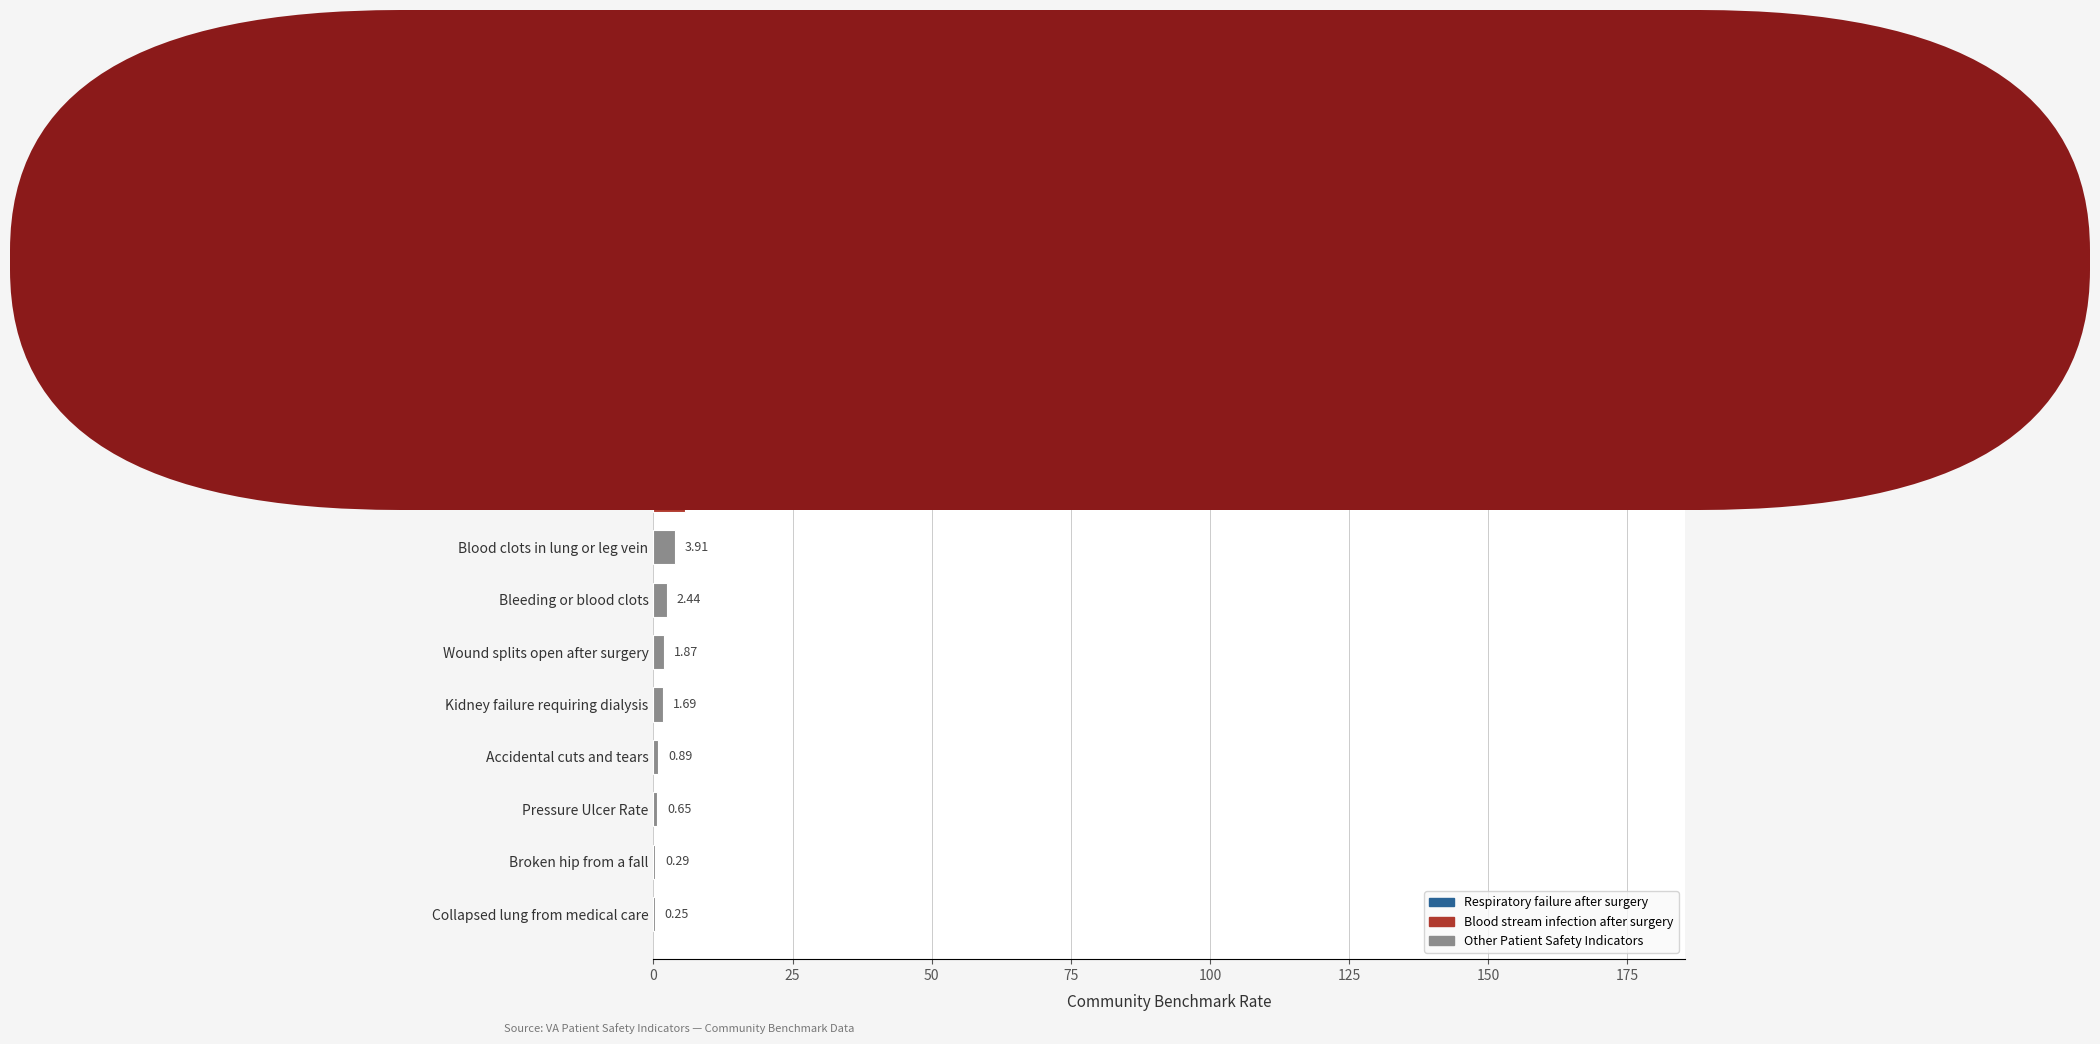

Which has a higher value, Death rate among surgical patients or Wound splits open after surgery?

Death rate among surgical patients